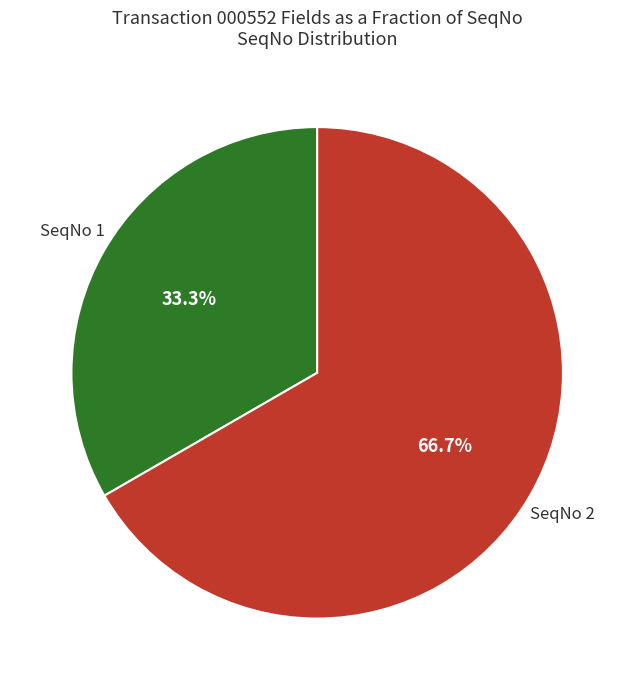

Is SeqNo 2 the majority of the pie?

Yes